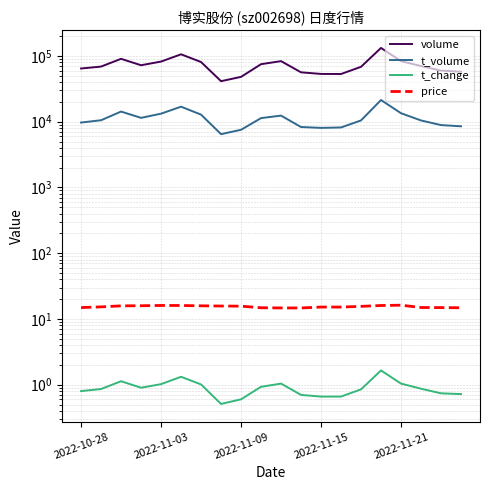

How many lines are shown in the chart?

4